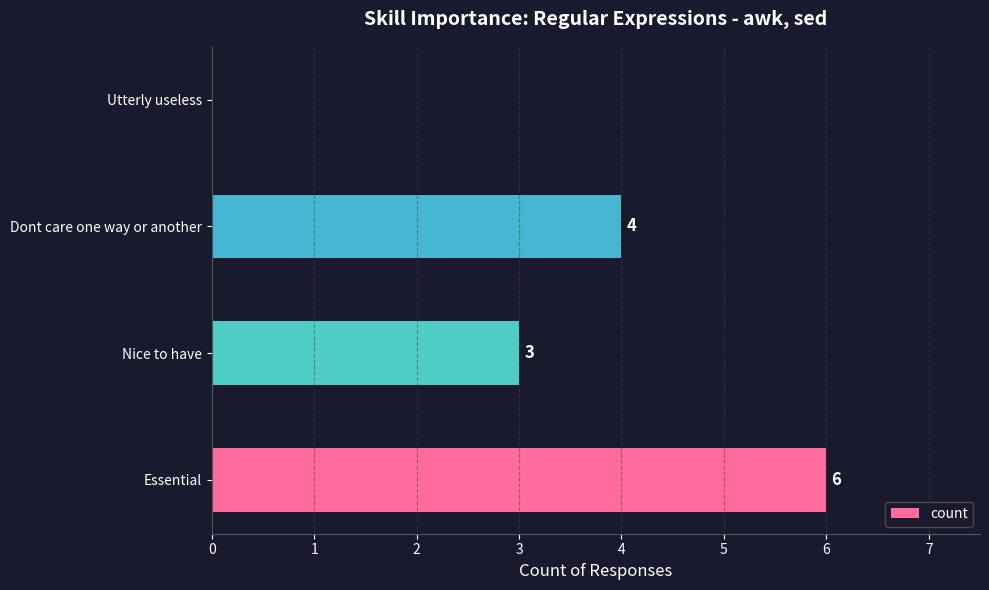

Where is the data nearest to the value 3?

Nice to have